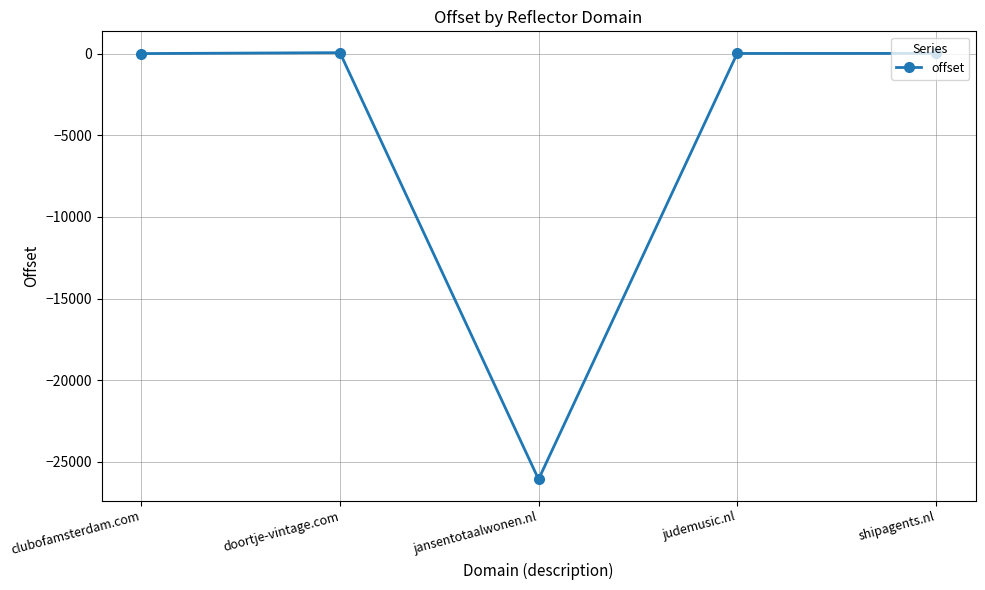

What is the sum of all values?

-25978